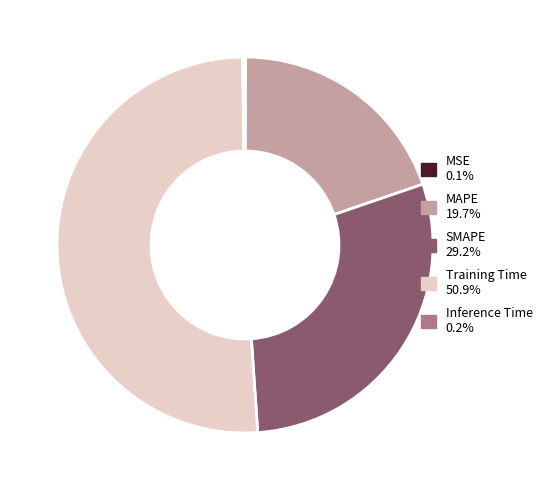

Which slice is the largest?

Training Time